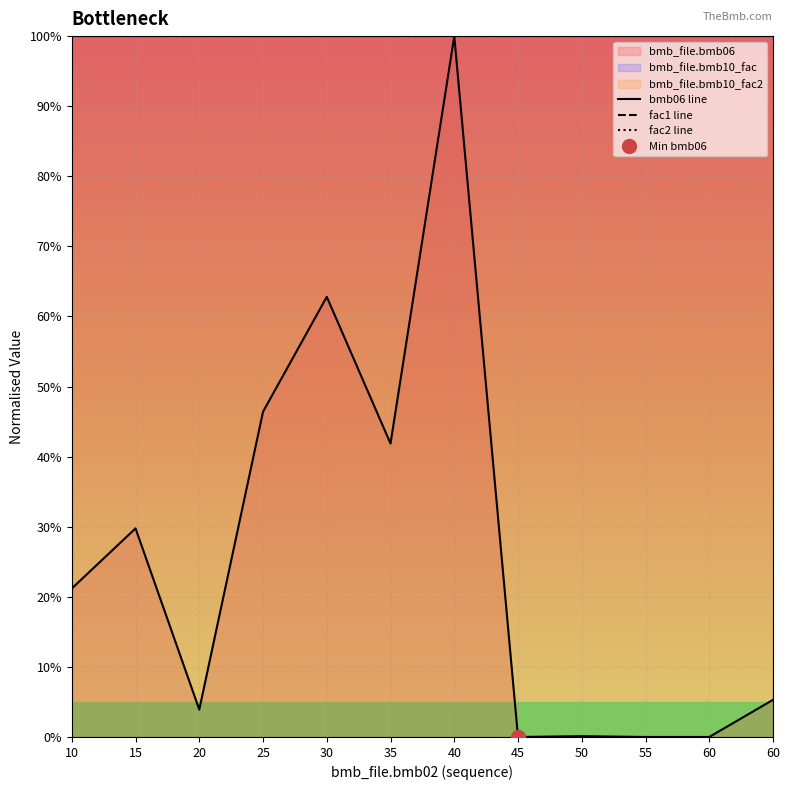

Is it true that fac1 line equals 1.0 at 20?

True